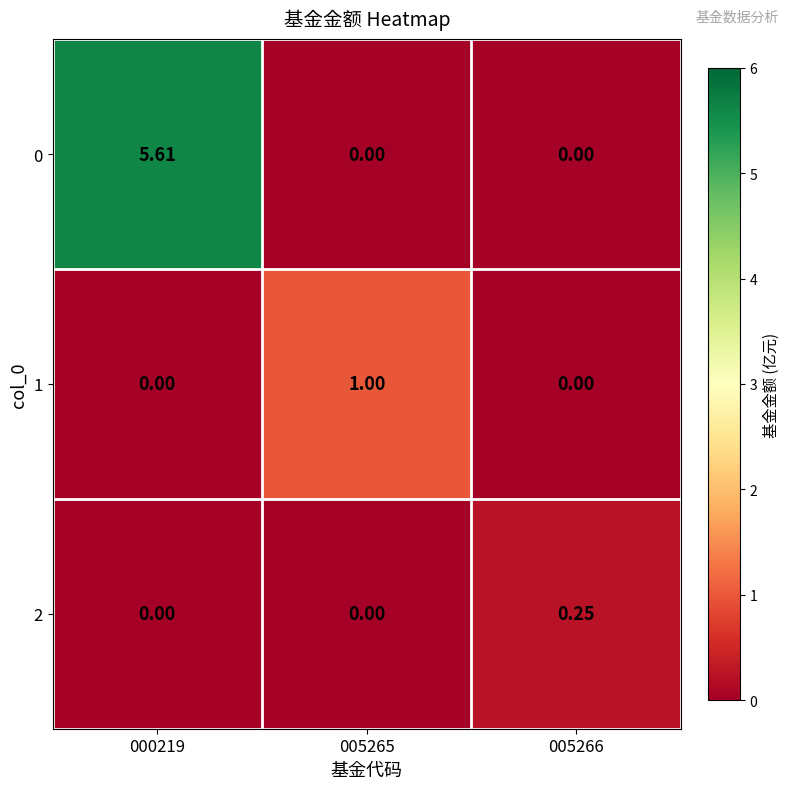

Is the value of 1 at 000219 greater than the value of 0 at 000219?

No